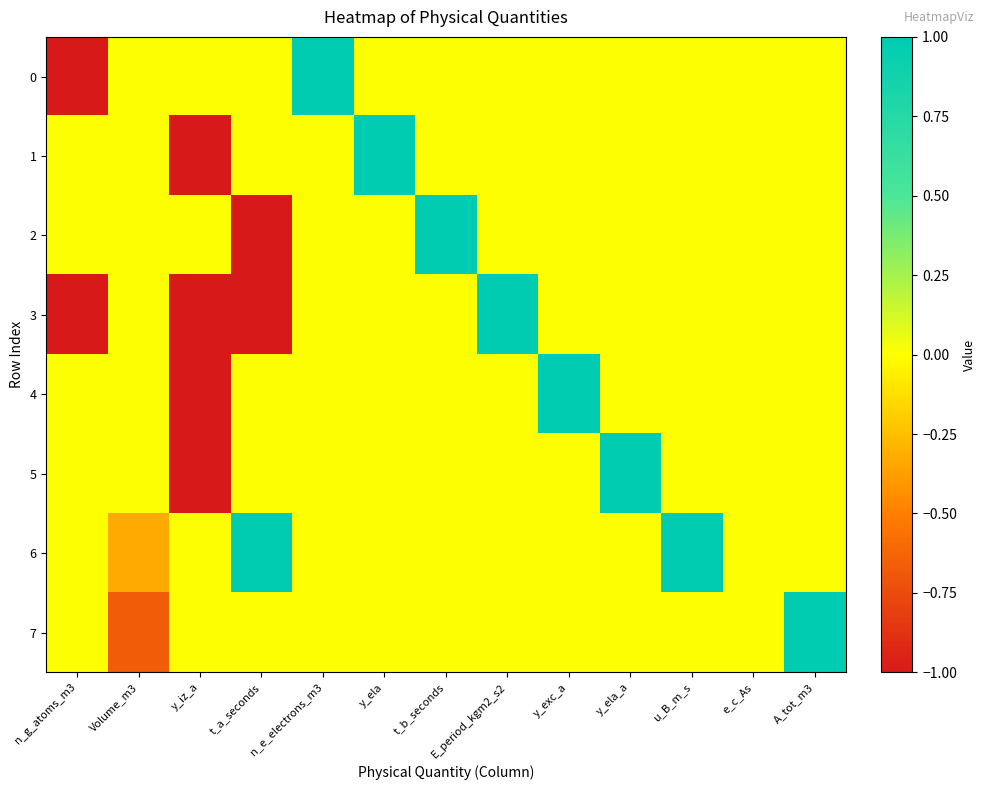

Reading right to left, transcribe all the data shown in this chart.

0: A_tot_m3=0.0	e_c_As=0.0	u_B_m_s=0.0	y_ela_a=0.0	y_exc_a=0.0	E_period_kgm2_s2=0.0	t_b_seconds=0.0	y_ela=0.0	n_e_electrons_m3=1.0	t_a_seconds=0.0	y_iz_a=0.0	Volume_m3=0.0	n_g_atoms_m3=-1.0
1: A_tot_m3=0.0	e_c_As=0.0	u_B_m_s=0.0	y_ela_a=0.0	y_exc_a=0.0	E_period_kgm2_s2=0.0	t_b_seconds=0.0	y_ela=1.0	n_e_electrons_m3=0.0	t_a_seconds=0.0	y_iz_a=-1.0	Volume_m3=0.0	n_g_atoms_m3=0.0
2: A_tot_m3=0.0	e_c_As=0.0	u_B_m_s=0.0	y_ela_a=0.0	y_exc_a=0.0	E_period_kgm2_s2=0.0	t_b_seconds=1.0	y_ela=0.0	n_e_electrons_m3=0.0	t_a_seconds=-1.0	y_iz_a=0.0	Volume_m3=0.0	n_g_atoms_m3=0.0
3: A_tot_m3=0.0	e_c_As=0.0	u_B_m_s=0.0	y_ela_a=0.0	y_exc_a=0.0	E_period_kgm2_s2=1.0	t_b_seconds=0.0	y_ela=0.0	n_e_electrons_m3=0.0	t_a_seconds=-1.0	y_iz_a=-1.0	Volume_m3=0.0	n_g_atoms_m3=-1.0
4: A_tot_m3=0.0	e_c_As=0.0	u_B_m_s=0.0	y_ela_a=0.0	y_exc_a=1.0	E_period_kgm2_s2=0.0	t_b_seconds=0.0	y_ela=0.0	n_e_electrons_m3=0.0	t_a_seconds=0.0	y_iz_a=-1.0	Volume_m3=0.0	n_g_atoms_m3=0.0
5: A_tot_m3=0.0	e_c_As=0.0	u_B_m_s=0.0	y_ela_a=1.0	y_exc_a=0.0	E_period_kgm2_s2=0.0	t_b_seconds=0.0	y_ela=0.0	n_e_electrons_m3=0.0	t_a_seconds=0.0	y_iz_a=-1.0	Volume_m3=0.0	n_g_atoms_m3=0.0
6: A_tot_m3=0.0	e_c_As=0.0	u_B_m_s=1.0	y_ela_a=0.0	y_exc_a=0.0	E_period_kgm2_s2=0.0	t_b_seconds=0.0	y_ela=0.0	n_e_electrons_m3=0.0	t_a_seconds=1.0	y_iz_a=0.0	Volume_m3=-0.3	n_g_atoms_m3=0.0
7: A_tot_m3=1.0	e_c_As=0.0	u_B_m_s=0.0	y_ela_a=0.0	y_exc_a=0.0	E_period_kgm2_s2=0.0	t_b_seconds=0.0	y_ela=0.0	n_e_electrons_m3=0.0	t_a_seconds=0.0	y_iz_a=0.0	Volume_m3=-0.7	n_g_atoms_m3=0.0